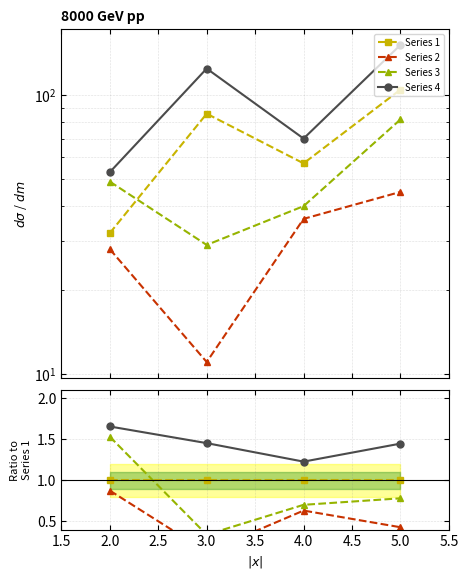

True or false: Series 3 and Series 4 intersect in this chart.

False